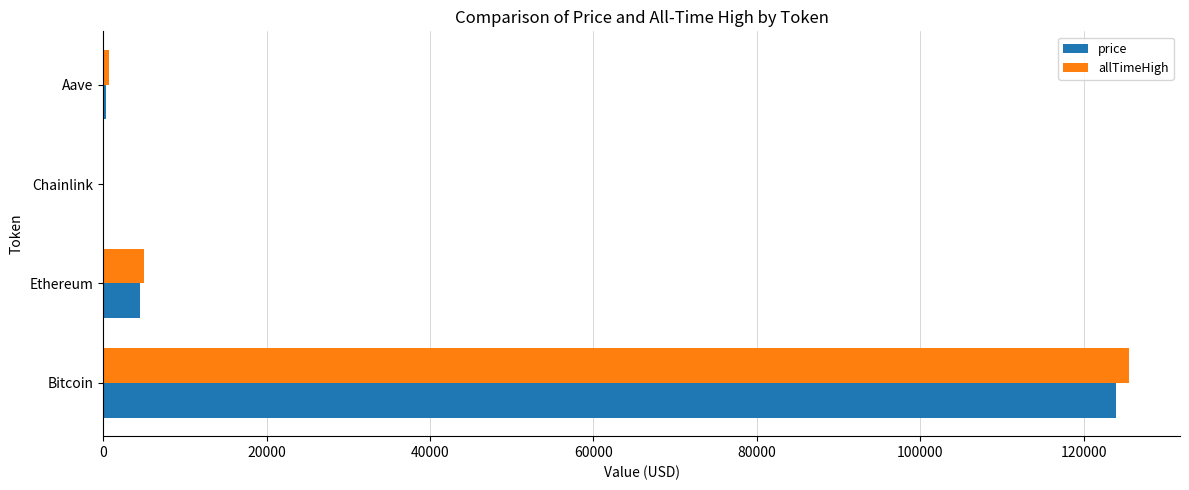

What is the sum of all allTimeHigh values?

131166.4